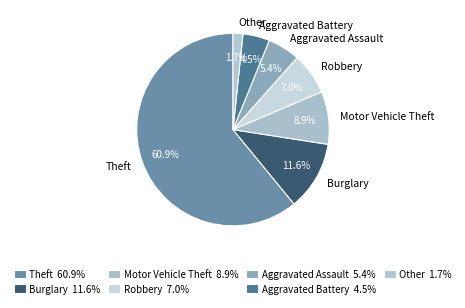

To the nearest percent, what is the difference between the largest and smallest slice percentages?

59%